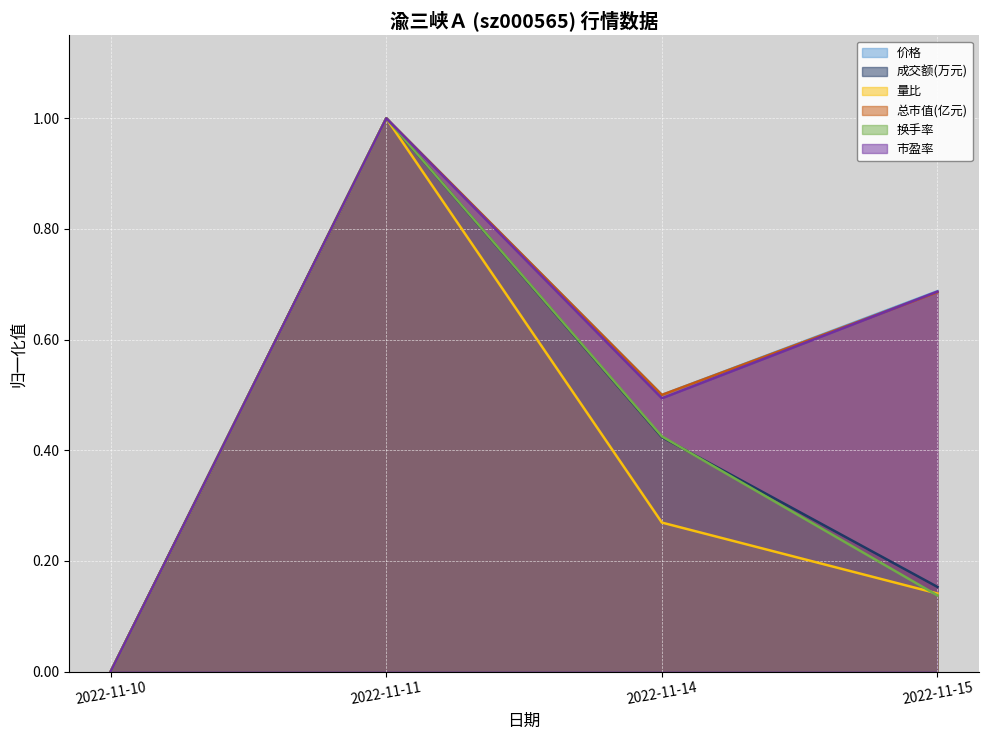

The value of 总市值(亿元) at 2022-11-15 is 0.7. True or false?

True